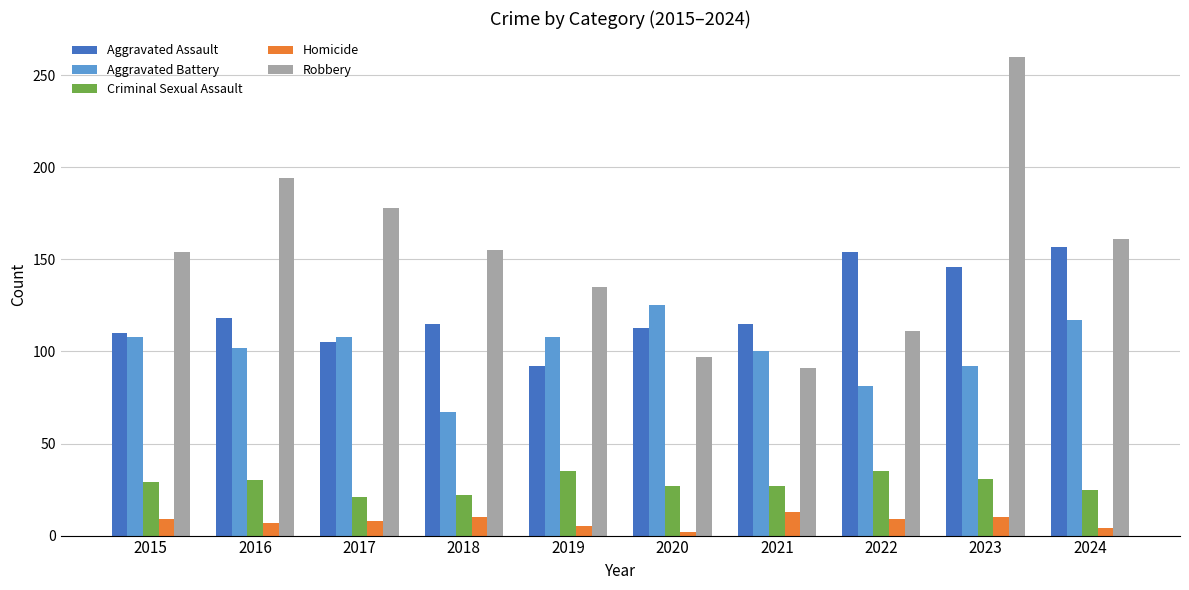

What are all the series names shown in the legend?

Aggravated Assault, Aggravated Battery, Criminal Sexual Assault, Homicide, Robbery